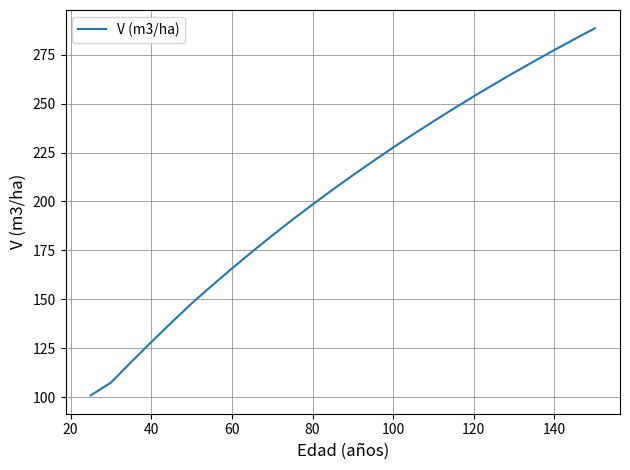

What is the maximum value shown in the chart?

288.5